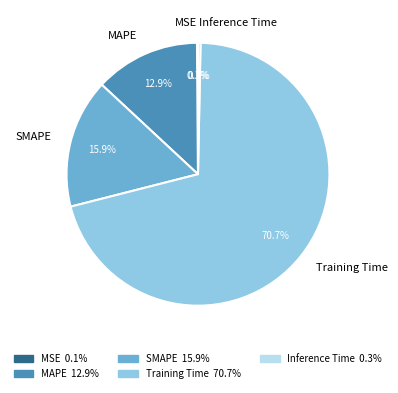

What is the total percentage of Inference Time and SMAPE?

16.2%